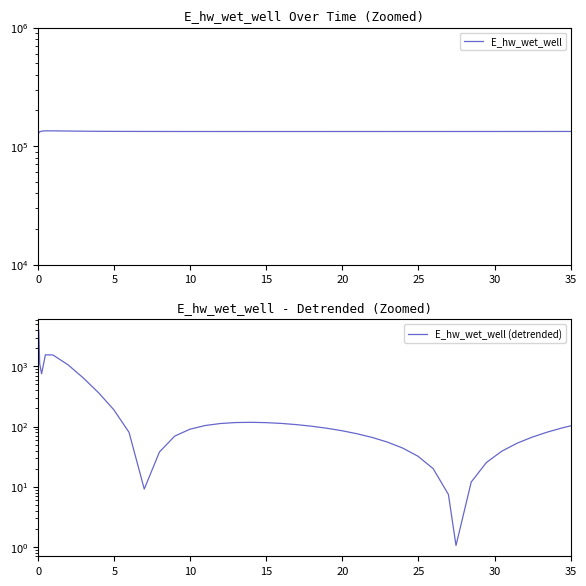

Read the E_hw_wet_well value at 25.

134117.6